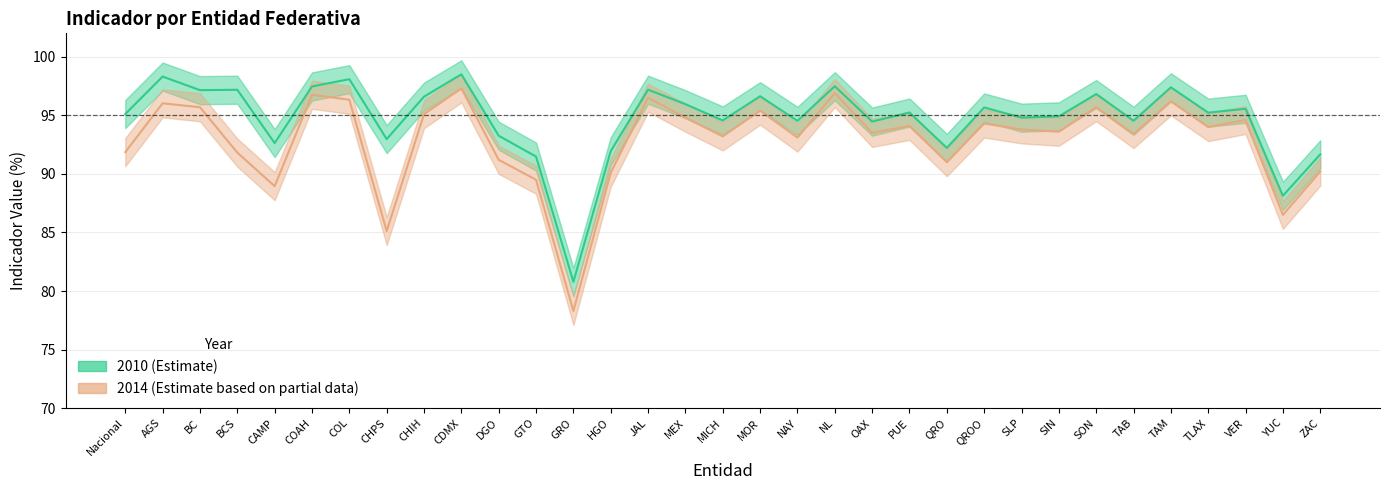

What is the label of the 30th point from the left?

TLAX